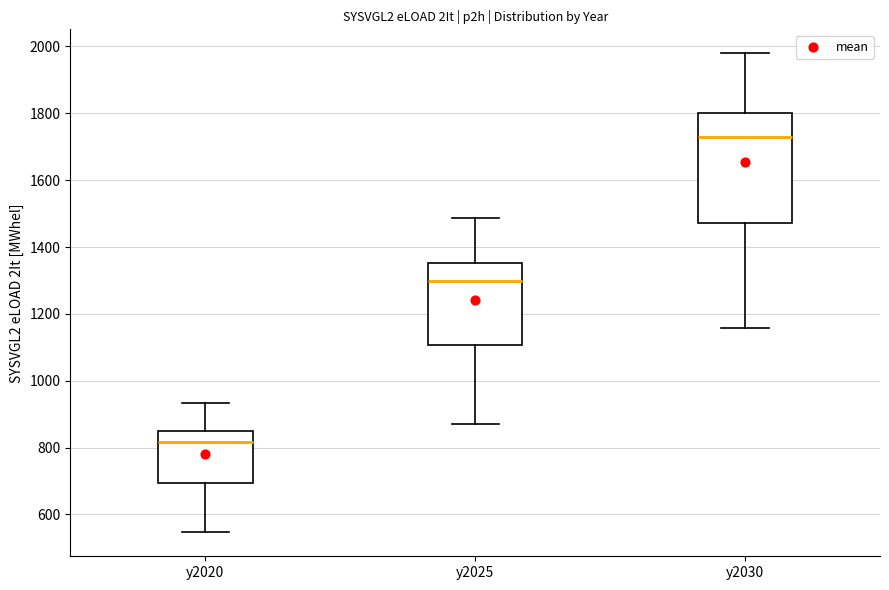

Reading left to right, read every box against the y-axis: the position of its median line, the range the box covers, and the ends of its whiskers. The values are not printed on the chart, so give them approximately, as read against the axis.

y2020: median 820, box 700 to 860, whiskers 540 to 940
y2025: median 1300, box 1100 to 1360, whiskers 880 to 1480
y2030: median 1720, box 1480 to 1800, whiskers 1160 to 1980